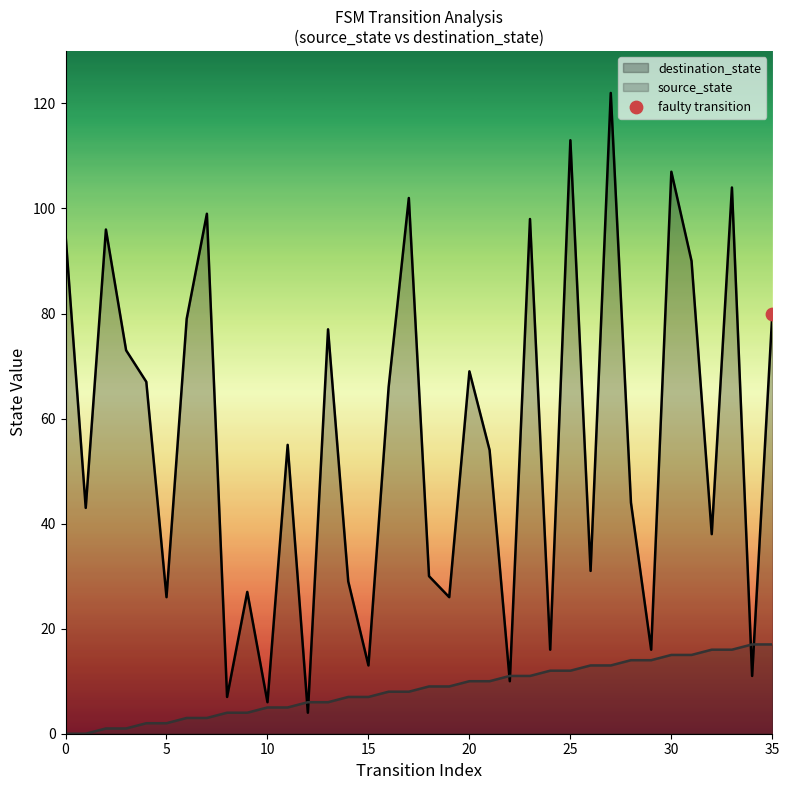

What is the total value across all series at 23?

109